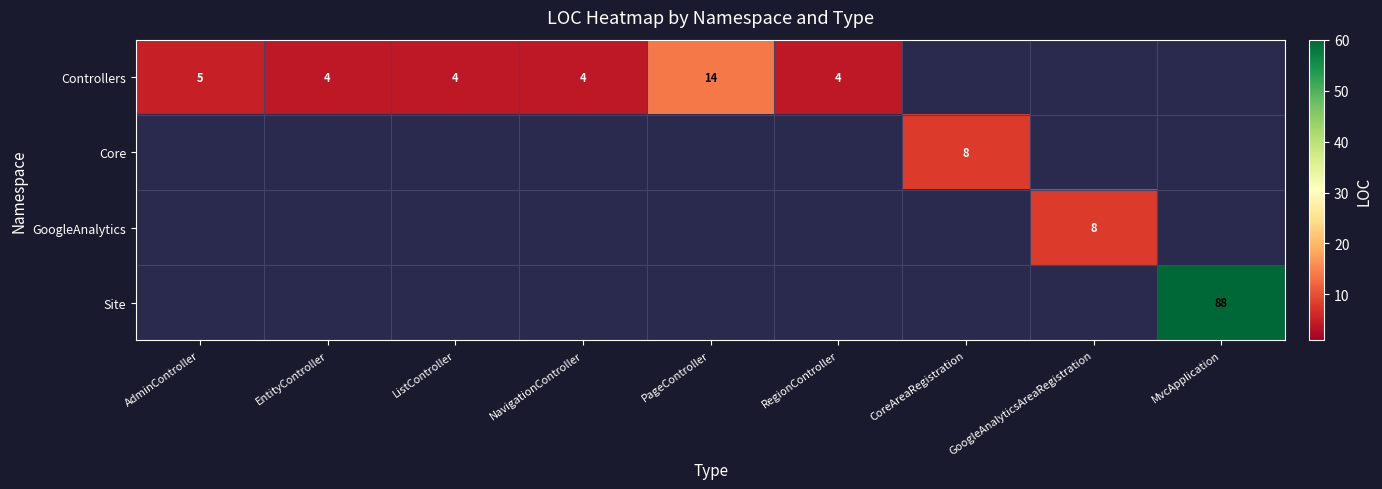

The value of Controllers at AdminController is 9. True or false?

False